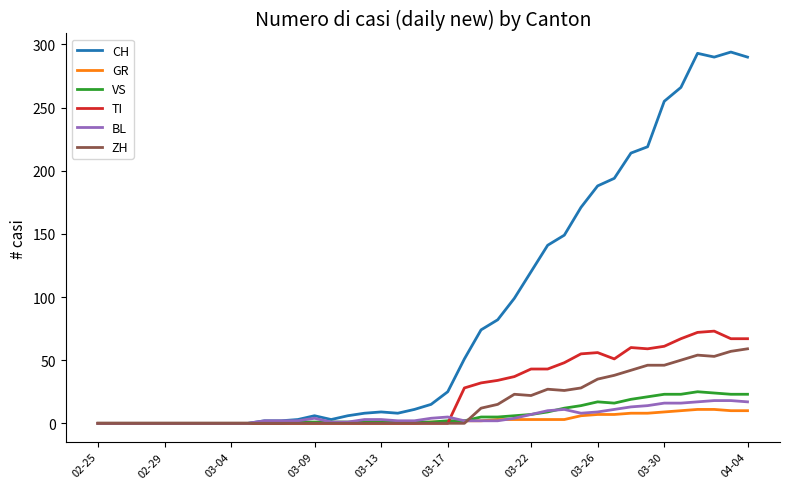

What is the greatest value displayed?

294